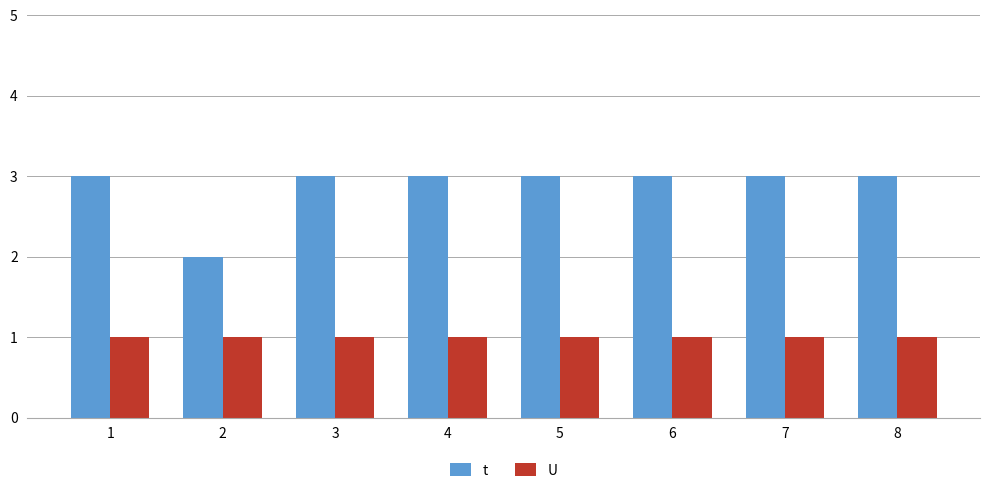

What is the value of the U bar at the 4th from the left?

1